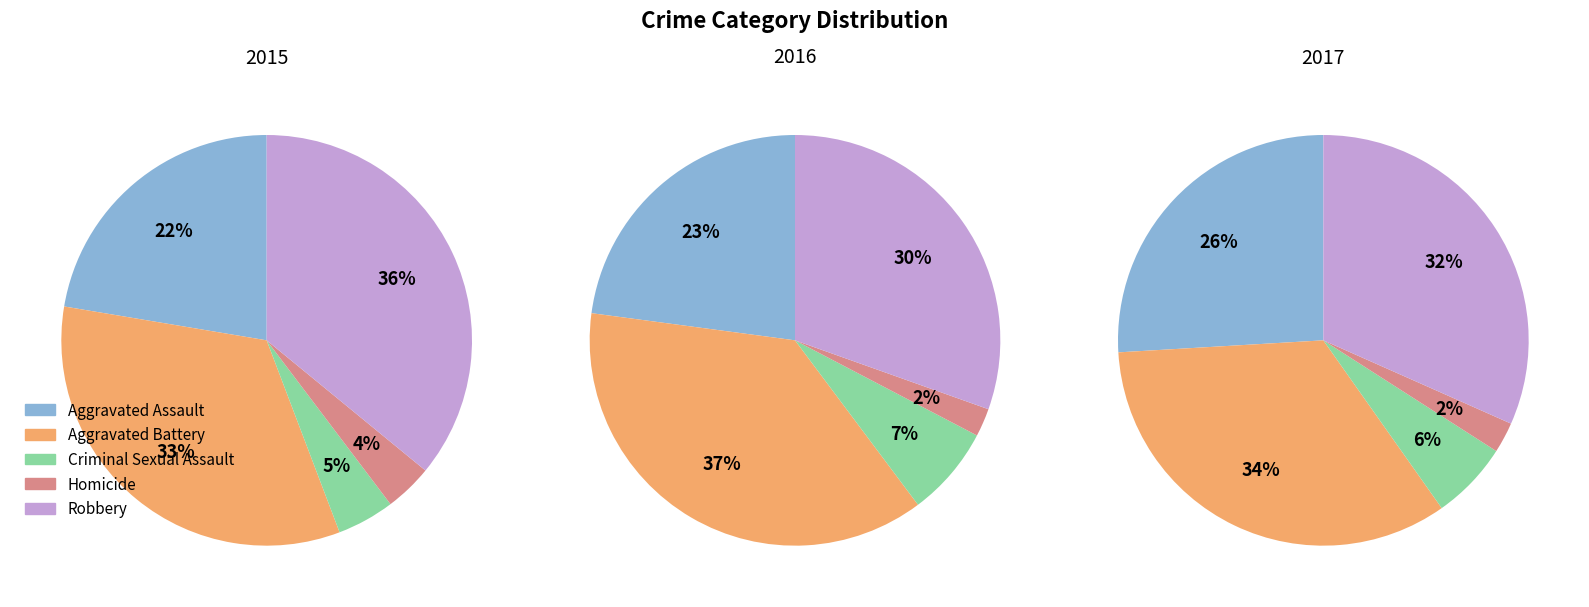

To the nearest percent, what is the combined percentage of Aggravated Assault and Homicide?

26%